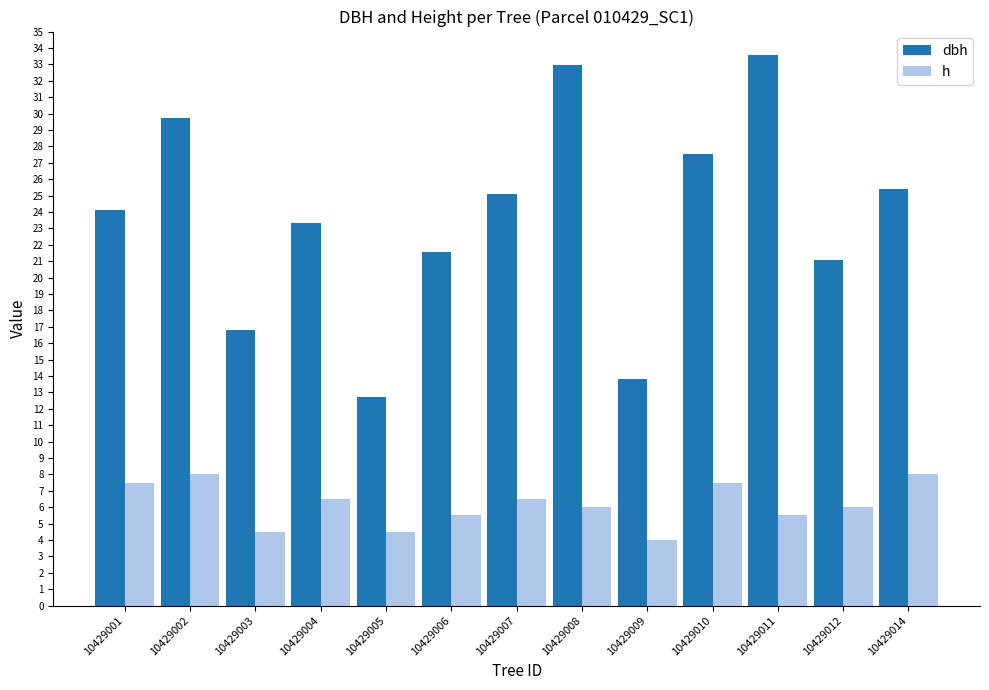

At how many categories does at least one series exceed 9?

13